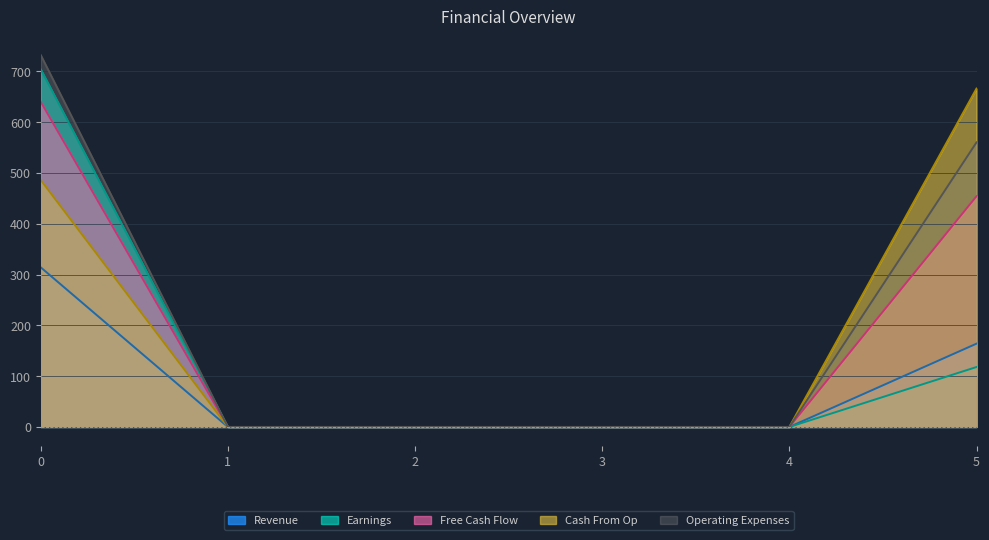

Count the number of categories in the chart.

6